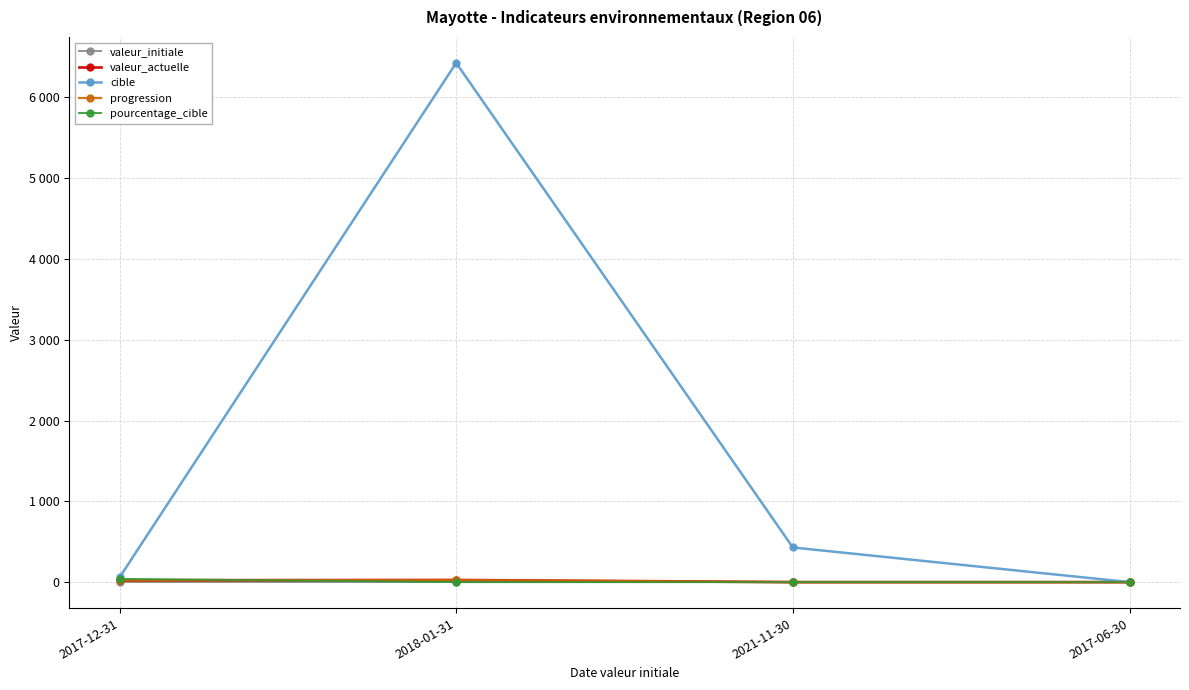

Reading right to left, transcribe all the data shown in this chart.

valeur_initiale: 2017-06-30=0	2021-11-30=0	2018-01-31=0	2017-12-31=0
valeur_actuelle: 2017-06-30=0	2021-11-30=0	2018-01-31=26	2017-12-31=23
cible: 2017-06-30=0	2021-11-30=429	2018-01-31=6428	2017-12-31=58
progression: 2017-06-30=0	2021-11-30=0	2018-01-31=26	2017-12-31=23
pourcentage_cible: 2017-06-30=0	2021-11-30=0	2018-01-31=0	2017-12-31=40